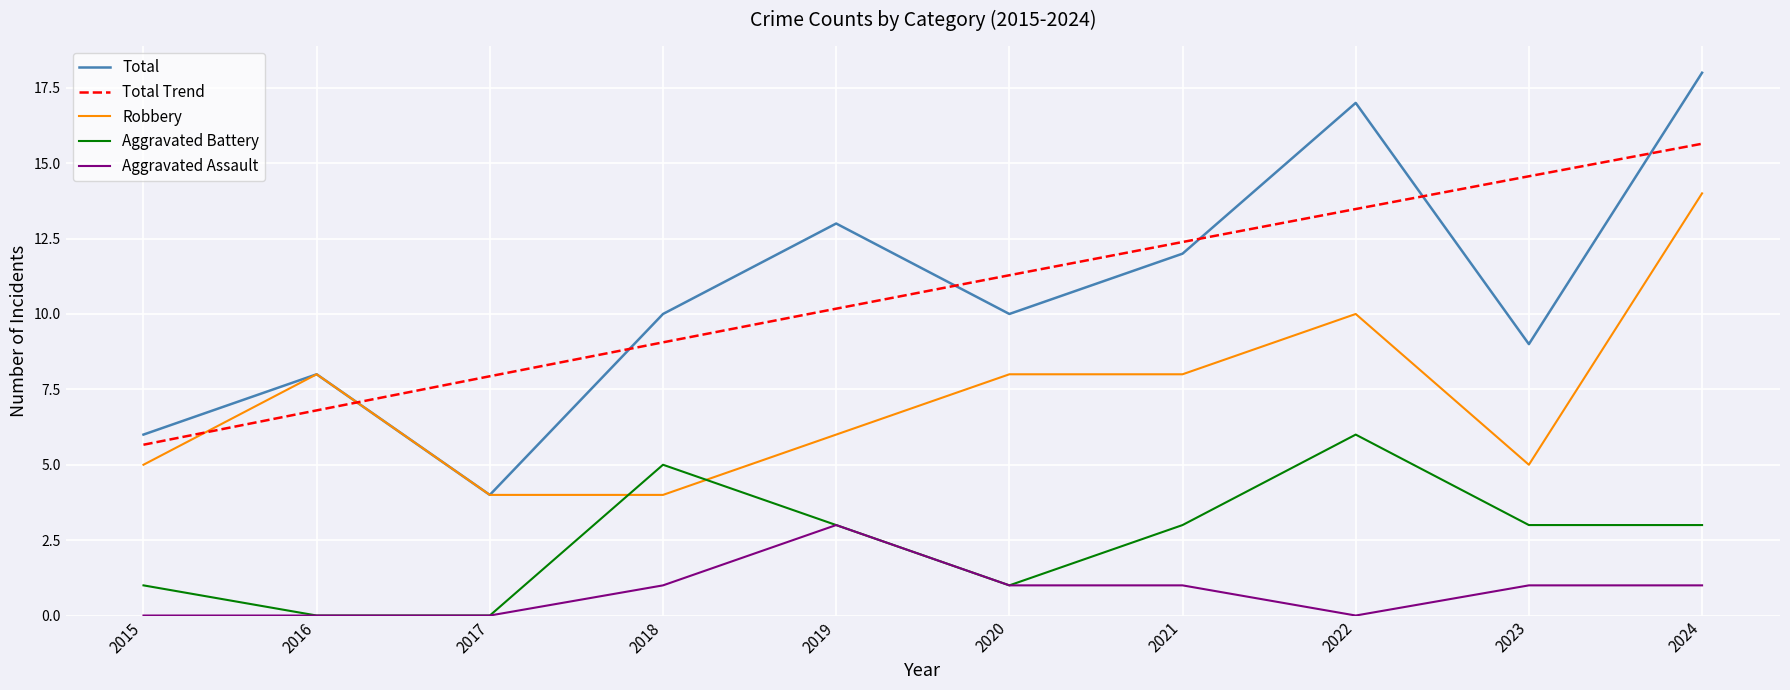

How many interior local peaks does the Total series have?

3